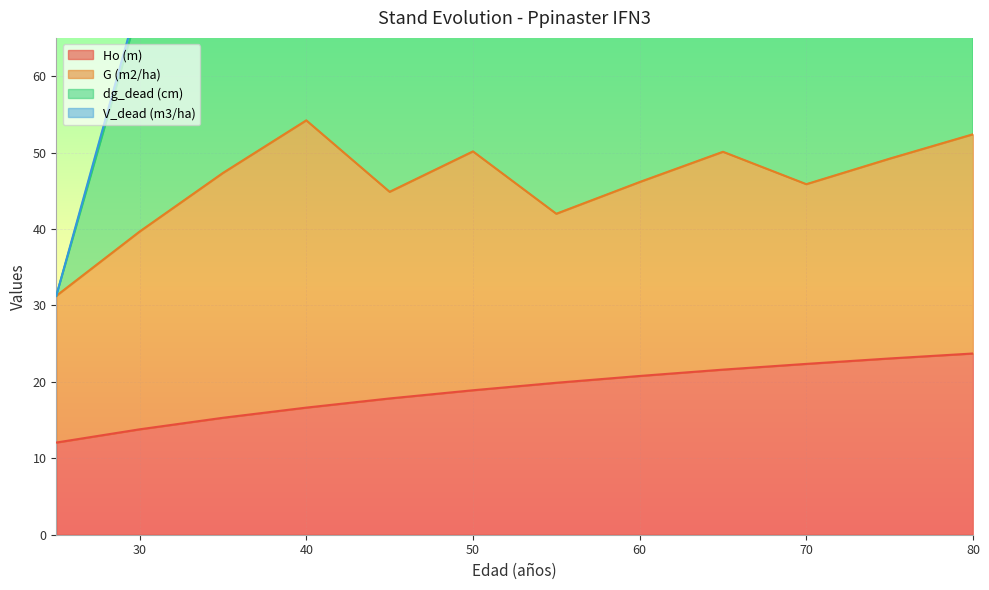

Is it true that Ho (m) equals 16.6 at 40?

True